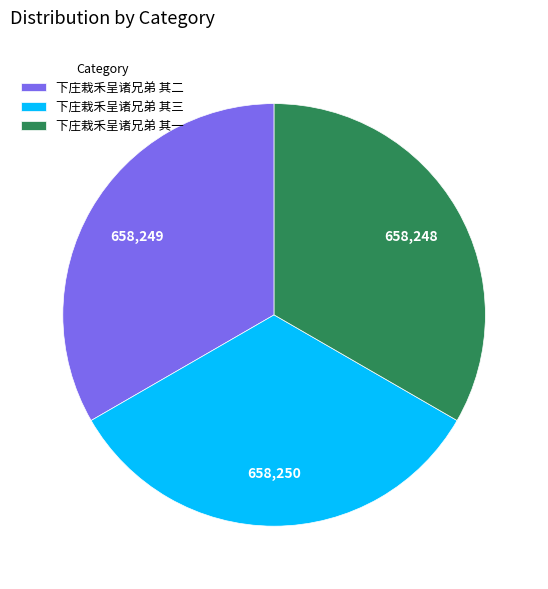

Do 下庄栽禾呈诸兄弟 其三 and 下庄栽禾呈诸兄弟 其一 together represent more than half of the pie?

Yes